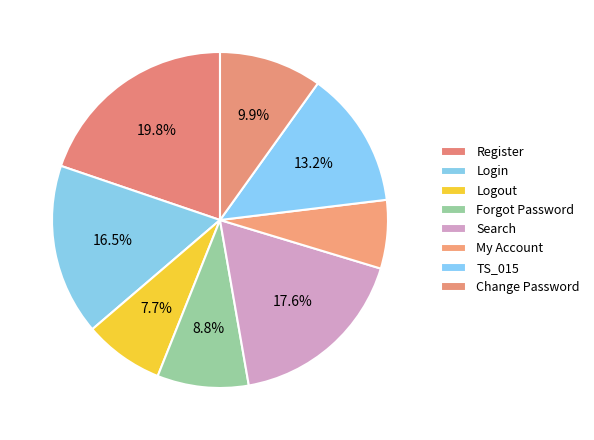

What percentage is the My Account slice, to the nearest percent?

7%